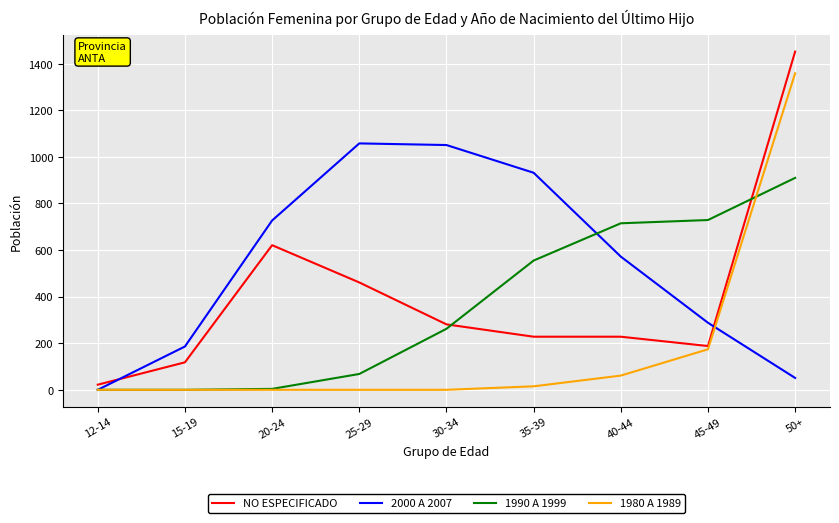

Is the value of NO ESPECIFICADO at 50+ greater than the value of 1980 A 1989 at 50+?

Yes